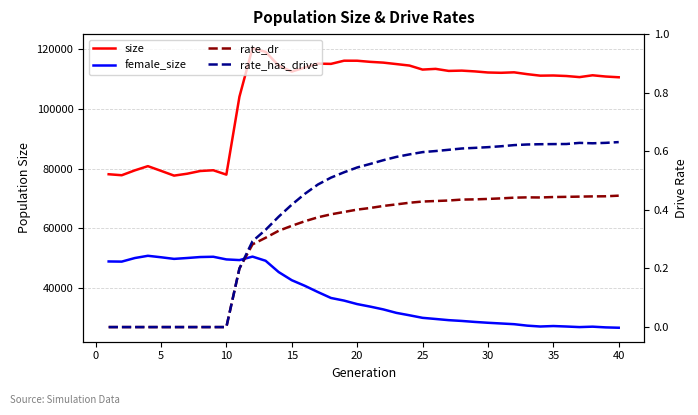

How many interior local valleys does the female_size series have?

5